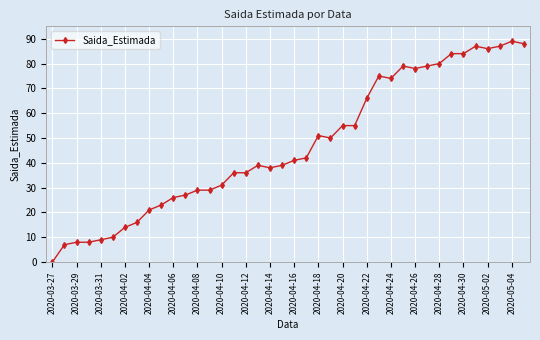

What is the sum of all values?

1876